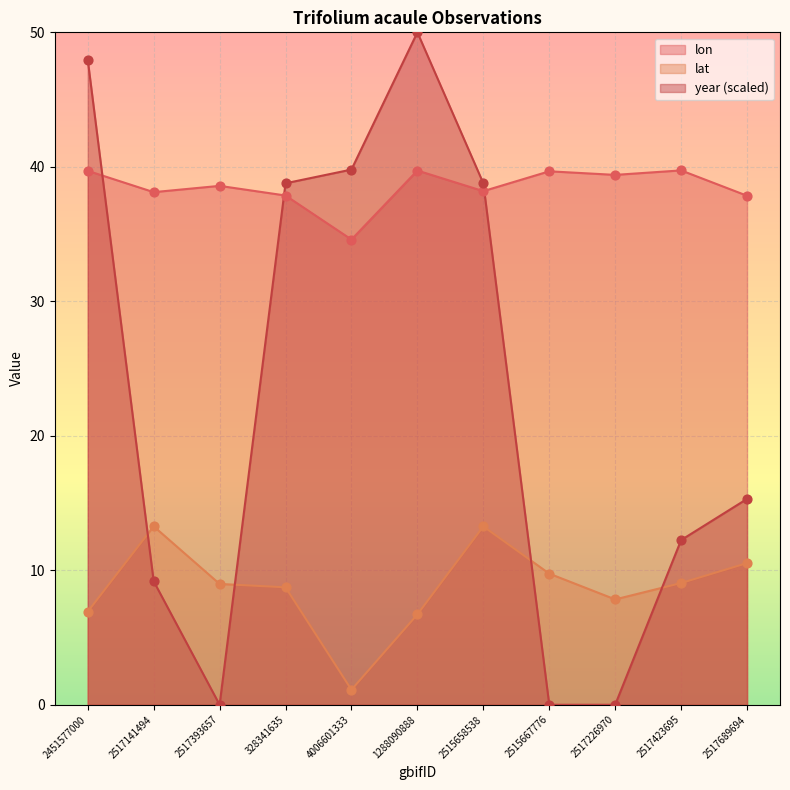

Is the value of year at 2517141494 greater than the value of lon at 328341635?

No